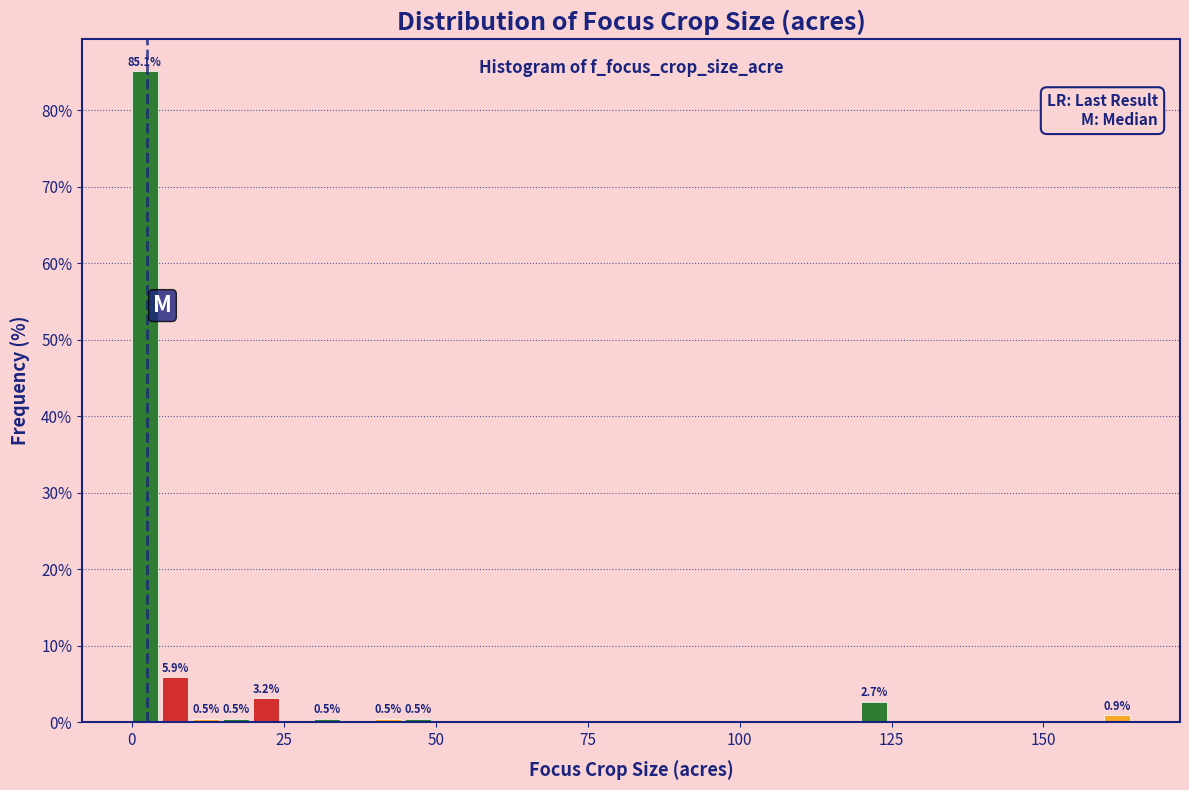

Around what value on the x-axis is the tallest bar? Give the approximate position of its centre, as read against the axis.

0